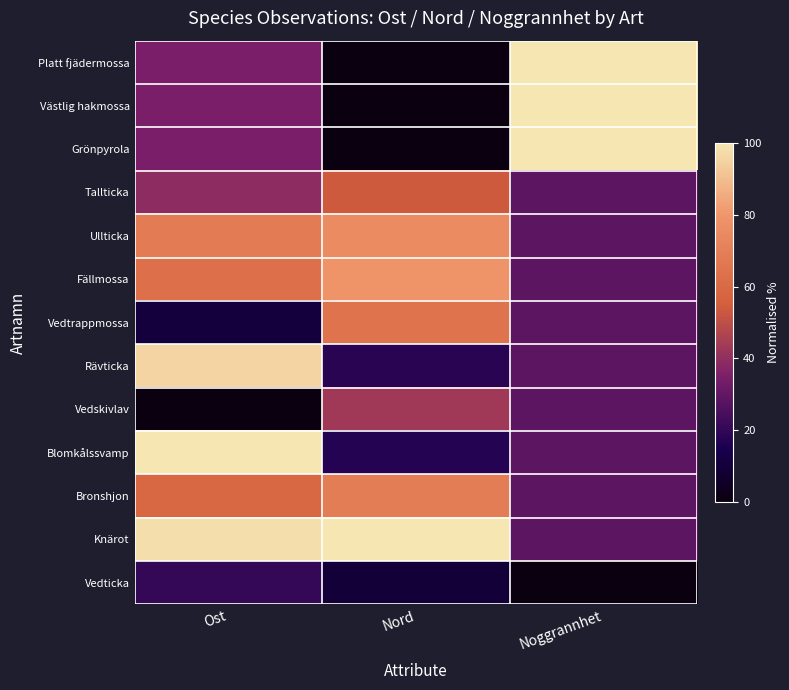

What is the greatest value displayed?

100.0